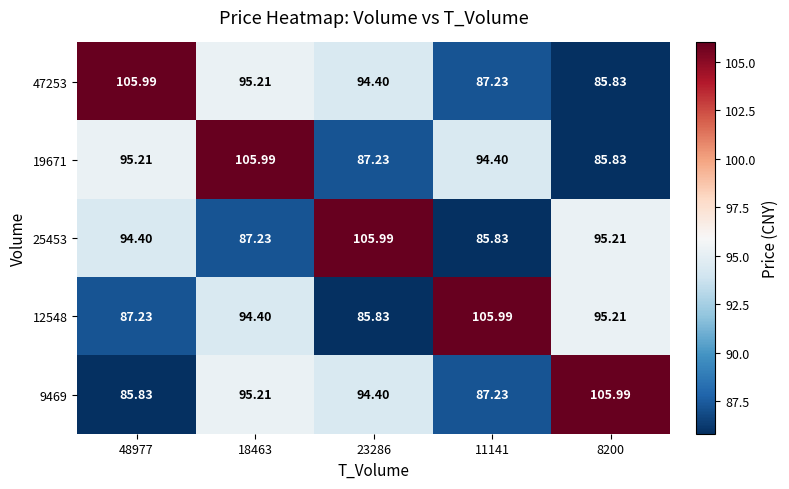

Is the value of 12548 at 11141 greater than the value of 19671 at 23286?

Yes